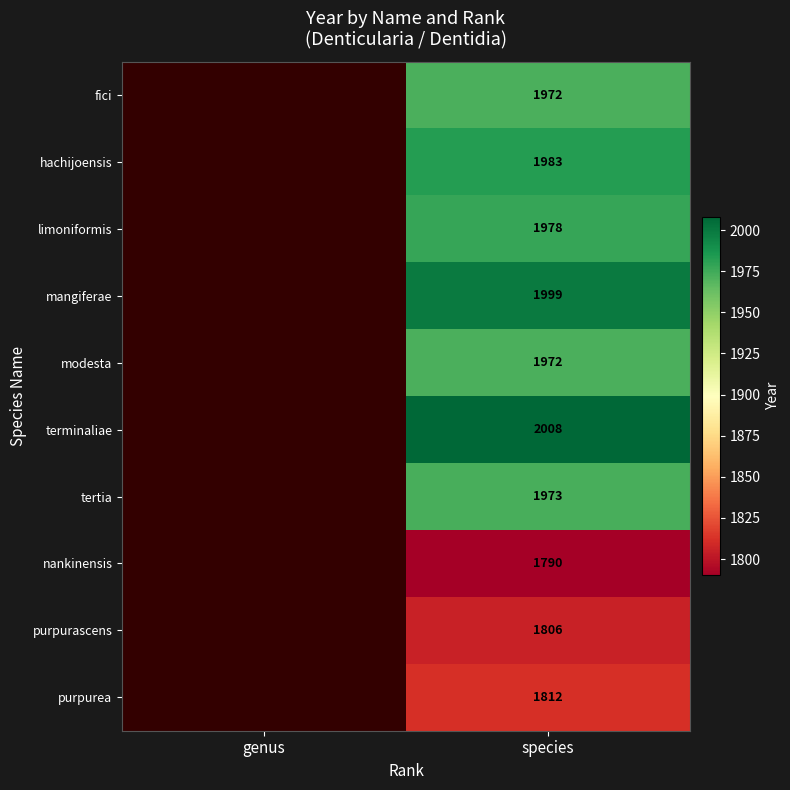

What is the spread (max minus min) of values at species?

218